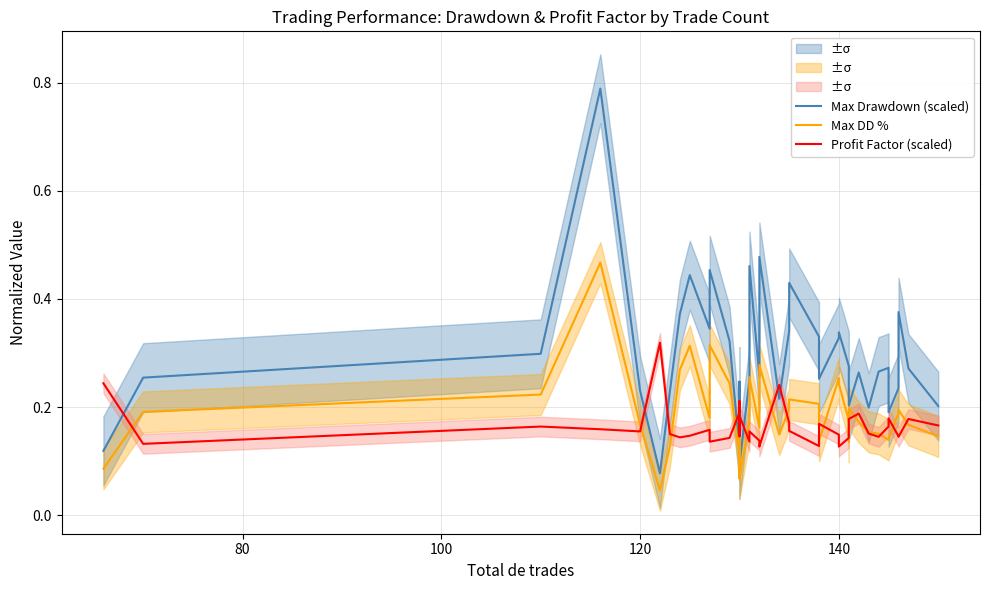

How many times do Max DD % and Profit Factor (scaled) cross each other?

16